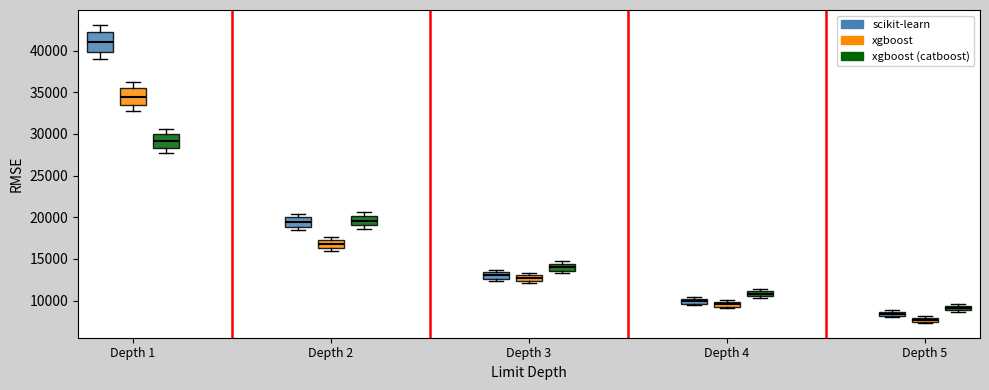

Where is the upper edge of the box for Depth 3 (xgboost (catboost)) on the y-axis? The values are not printed on the chart, so give them approximately, as read against the axis.

14500